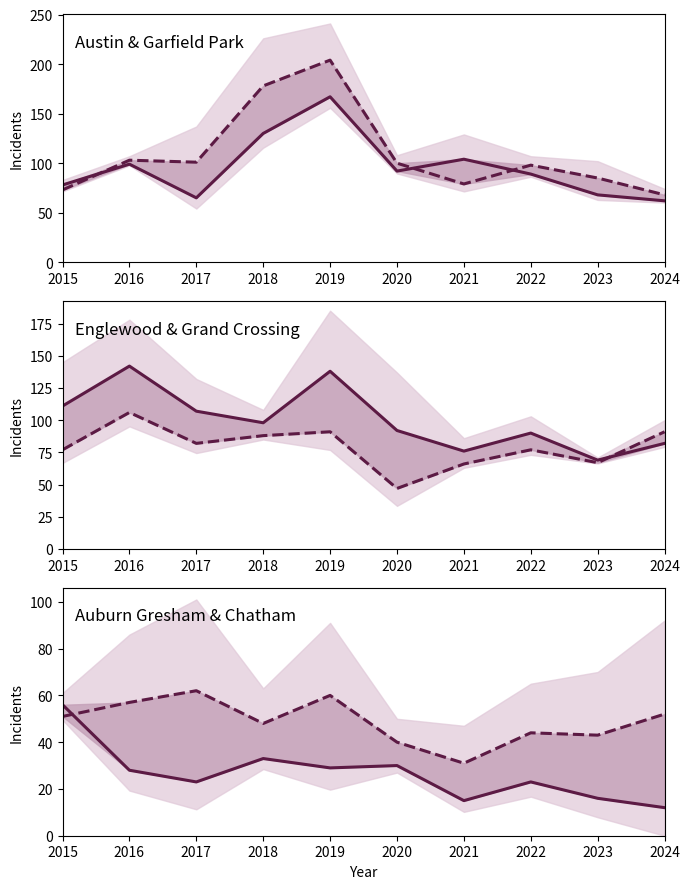

How many data points in Grand Crossing are less than 82?

5